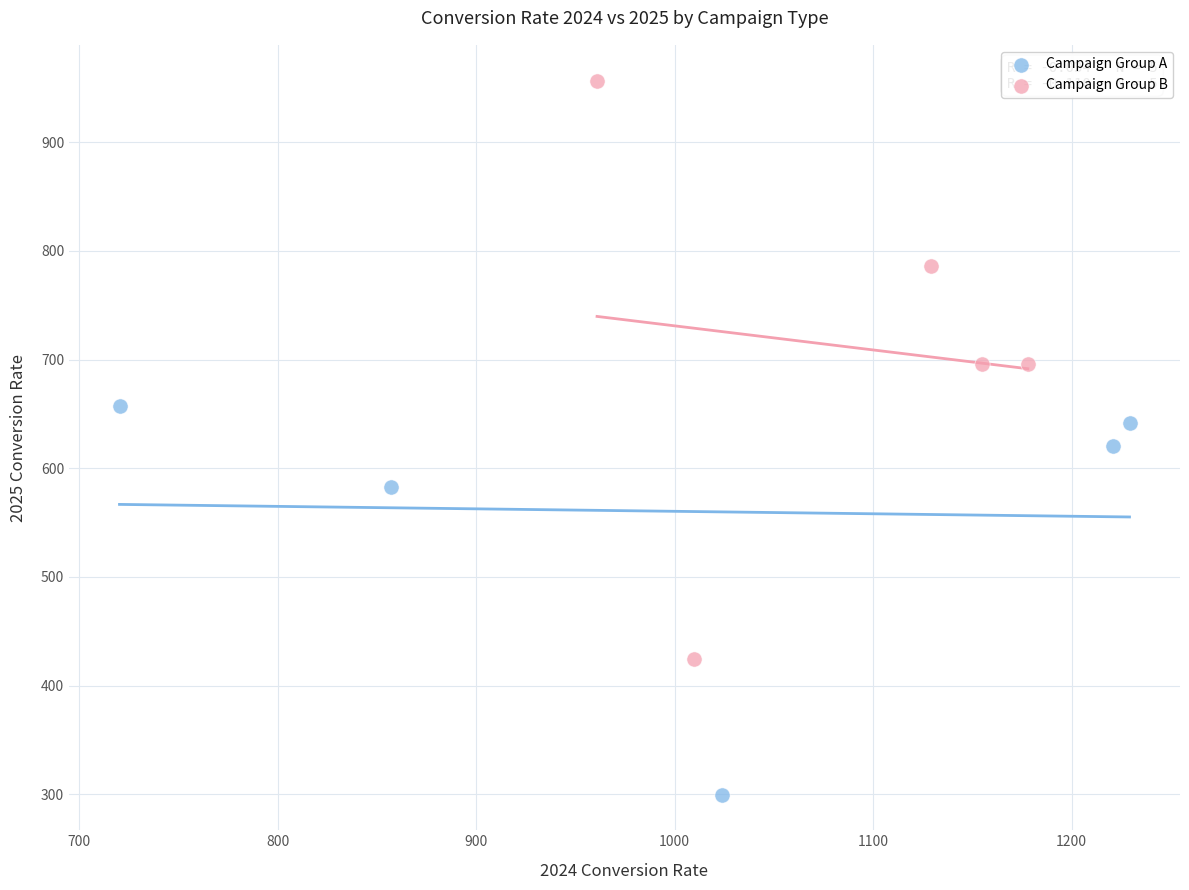

Which series contains the highest Y value?

Campaign Group B